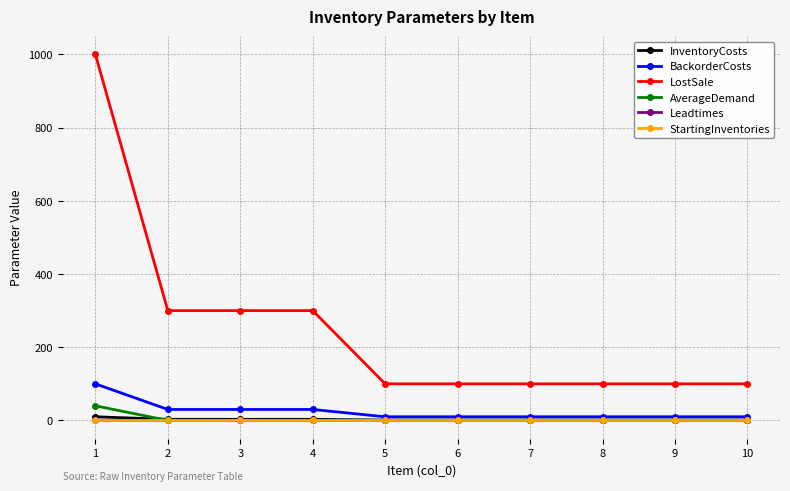

How many data points in InventoryCosts are above 1?

4